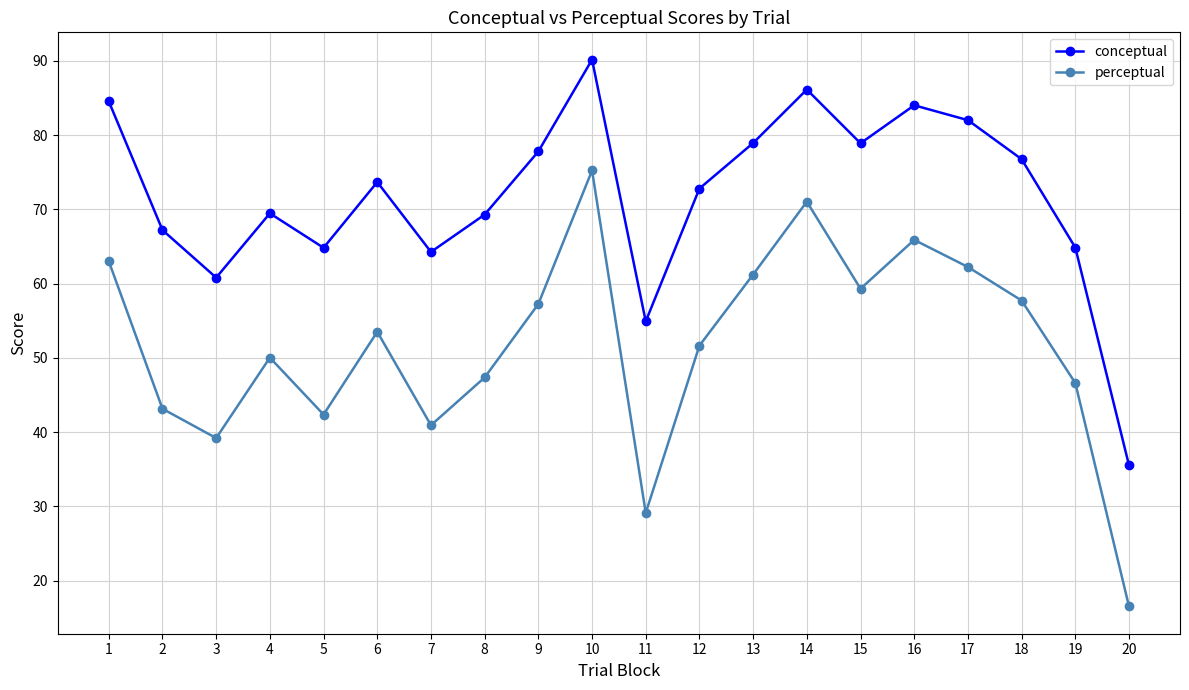

True or false: perceptual and conceptual intersect in this chart.

False